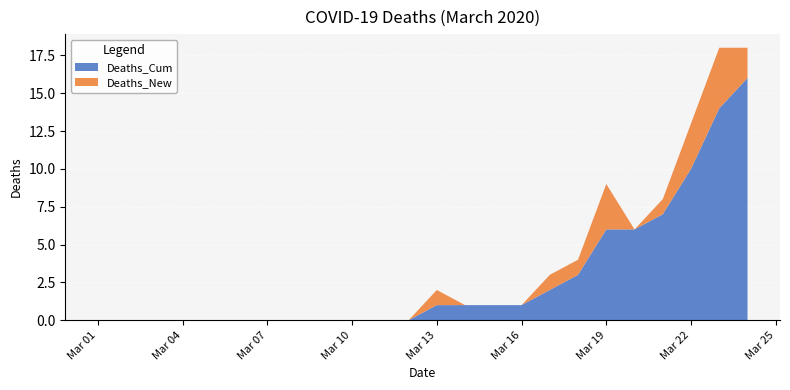

Reading left to right, transcribe all the data shown in this chart.

Deaths_Cum: 2020-03-01=0	2020-03-02=0	2020-03-03=0	2020-03-04=0	2020-03-05=0	2020-03-06=0	2020-03-07=0	2020-03-08=0	2020-03-09=0	2020-03-10=0	2020-03-11=0	2020-03-12=0	2020-03-13=1	2020-03-14=1	2020-03-15=1	2020-03-16=1	2020-03-17=2	2020-03-18=3	2020-03-19=6	2020-03-20=6	2020-03-21=7	2020-03-22=10	2020-03-23=14	2020-03-24=16
Deaths_New: 2020-03-01=0	2020-03-02=0	2020-03-03=0	2020-03-04=0	2020-03-05=0	2020-03-06=0	2020-03-07=0	2020-03-08=0	2020-03-09=0	2020-03-10=0	2020-03-11=0	2020-03-12=0	2020-03-13=1	2020-03-14=0	2020-03-15=0	2020-03-16=0	2020-03-17=1	2020-03-18=1	2020-03-19=3	2020-03-20=0	2020-03-21=1	2020-03-22=3	2020-03-23=4	2020-03-24=2